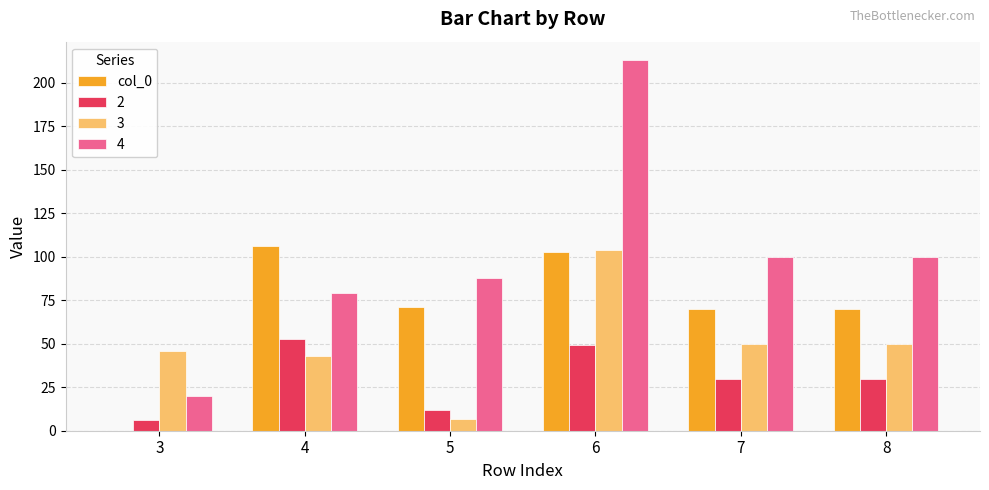

Reading left to right, transcribe all the data shown in this chart.

col_0: 3=0	4=106	5=71	6=103	7=70	8=70
2: 3=6	4=53	5=12	6=49	7=30	8=30
3: 3=46	4=43	5=7	6=104	7=50	8=50
4: 3=20	4=79	5=88	6=213	7=100	8=100